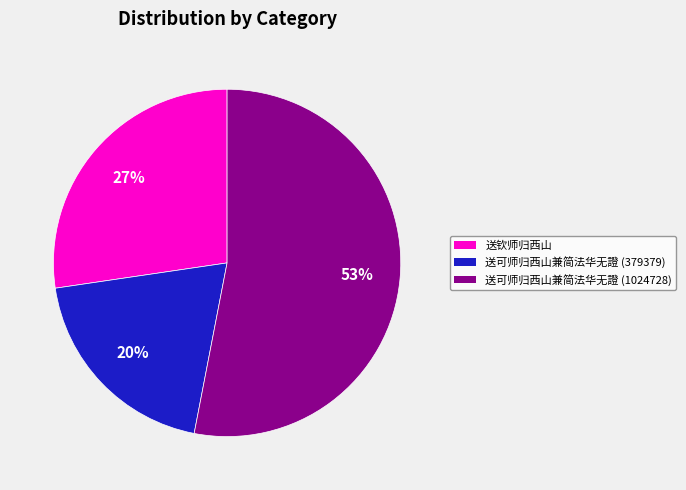

To the nearest percent, what is the difference between the 送可师归西山兼简法华无證 (379379) and 送可师归西山兼简法华无證 (1024728) slice percentages?

33%